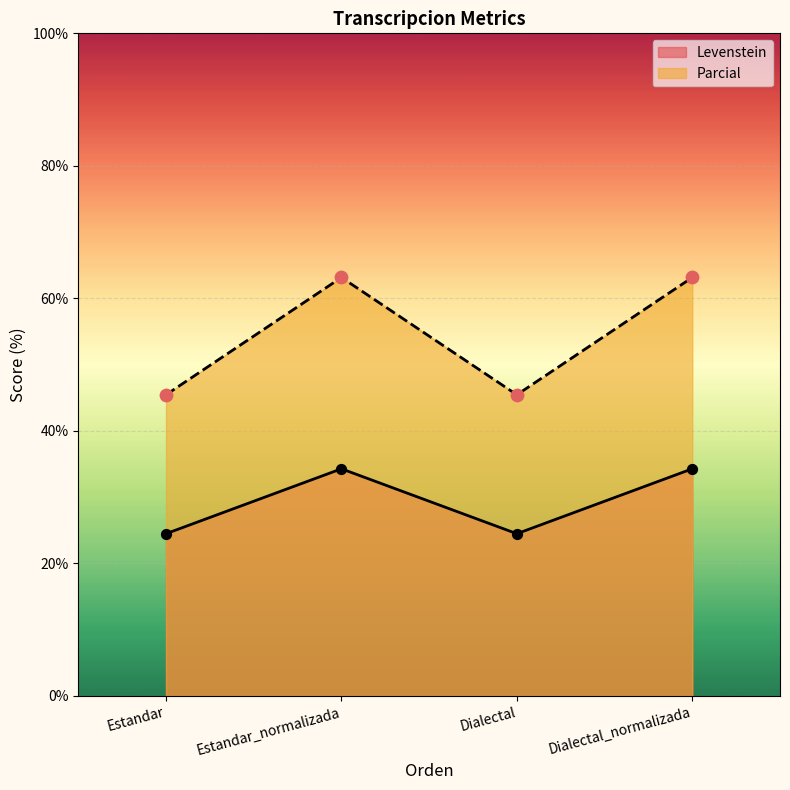

Is the value of Parcial at Estandar greater than the value of Levenstein at Dialectal?

Yes